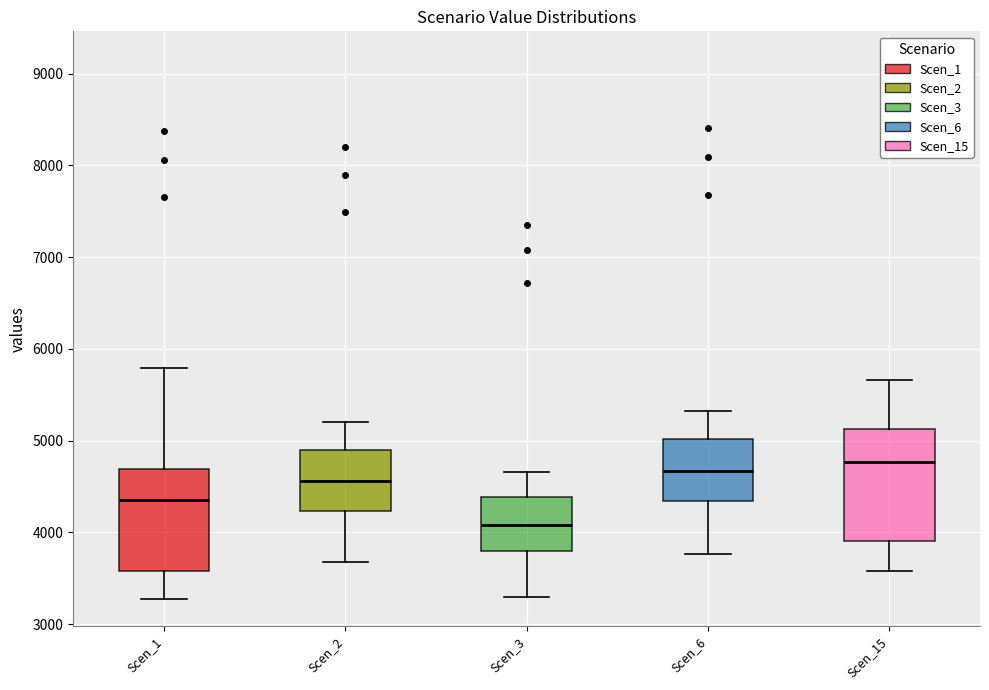

Reading left to right, read every box against the y-axis: the position of its median line, the range the box covers, and the ends of its whiskers. The values are not printed on the chart, so give them approximately, as read against the axis.

Scen_1: median 4400, box 3600 to 4700, whiskers 3300 to 5800
Scen_2: median 4600, box 4200 to 4900, whiskers 3700 to 5200
Scen_3: median 4100, box 3800 to 4400, whiskers 3300 to 4700
Scen_6: median 4700, box 4300 to 5000, whiskers 3800 to 5300
Scen_15: median 4800, box 3900 to 5100, whiskers 3600 to 5700